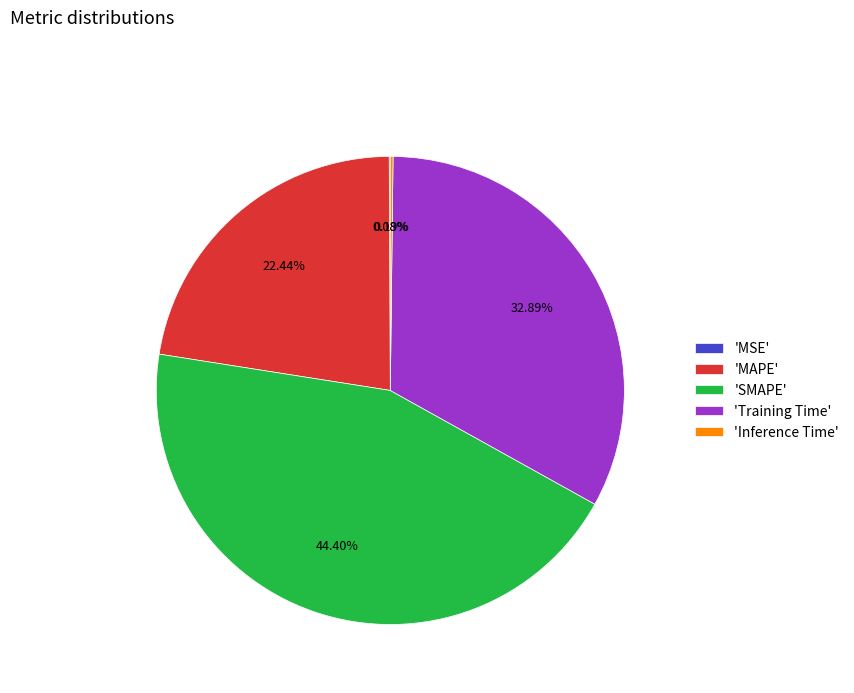

Which slice is the largest?

'SMAPE'